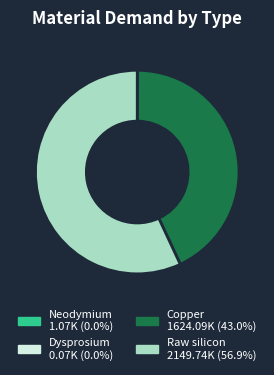

Does any single category account for the majority?

Yes